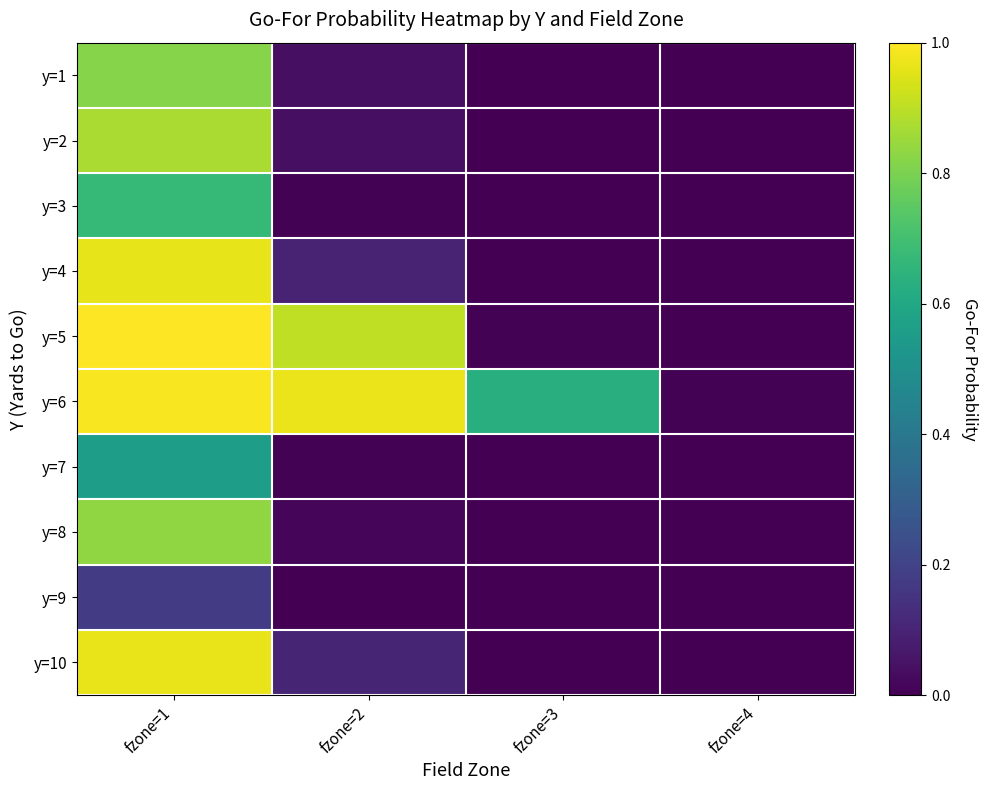

Which has a higher value, fzone=3 or fzone=1?

fzone=1